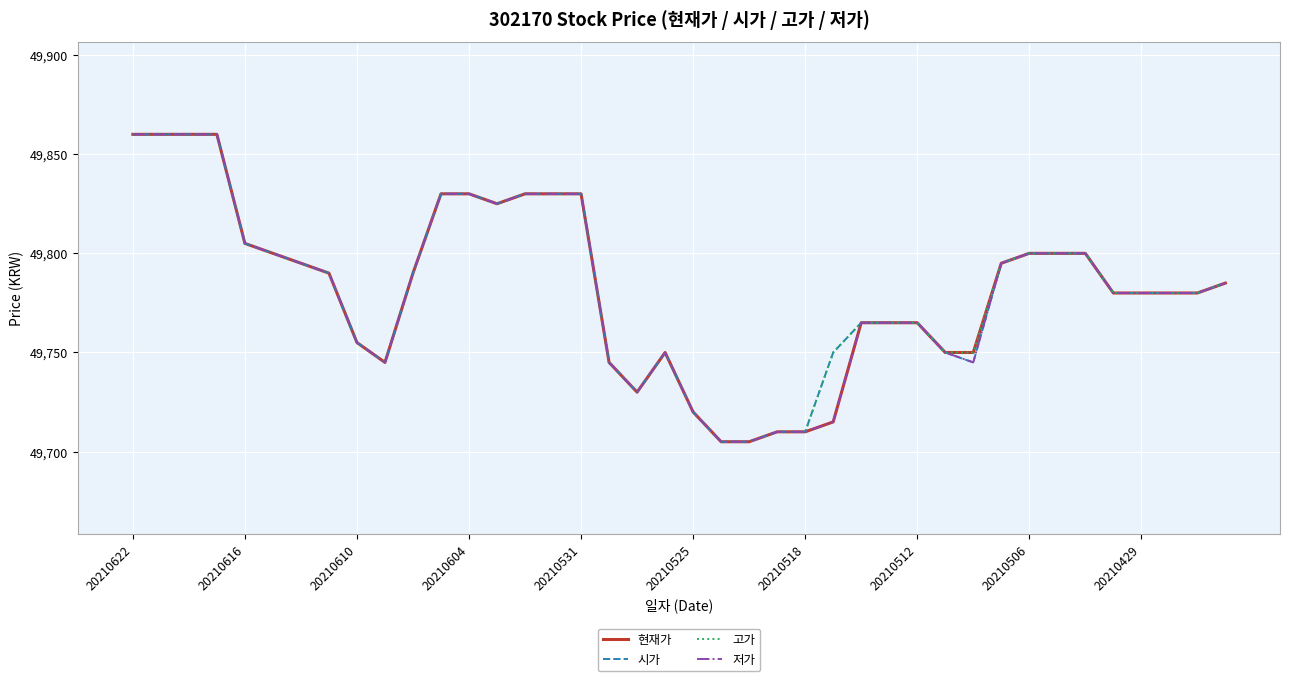

What is the greatest value displayed?

49860